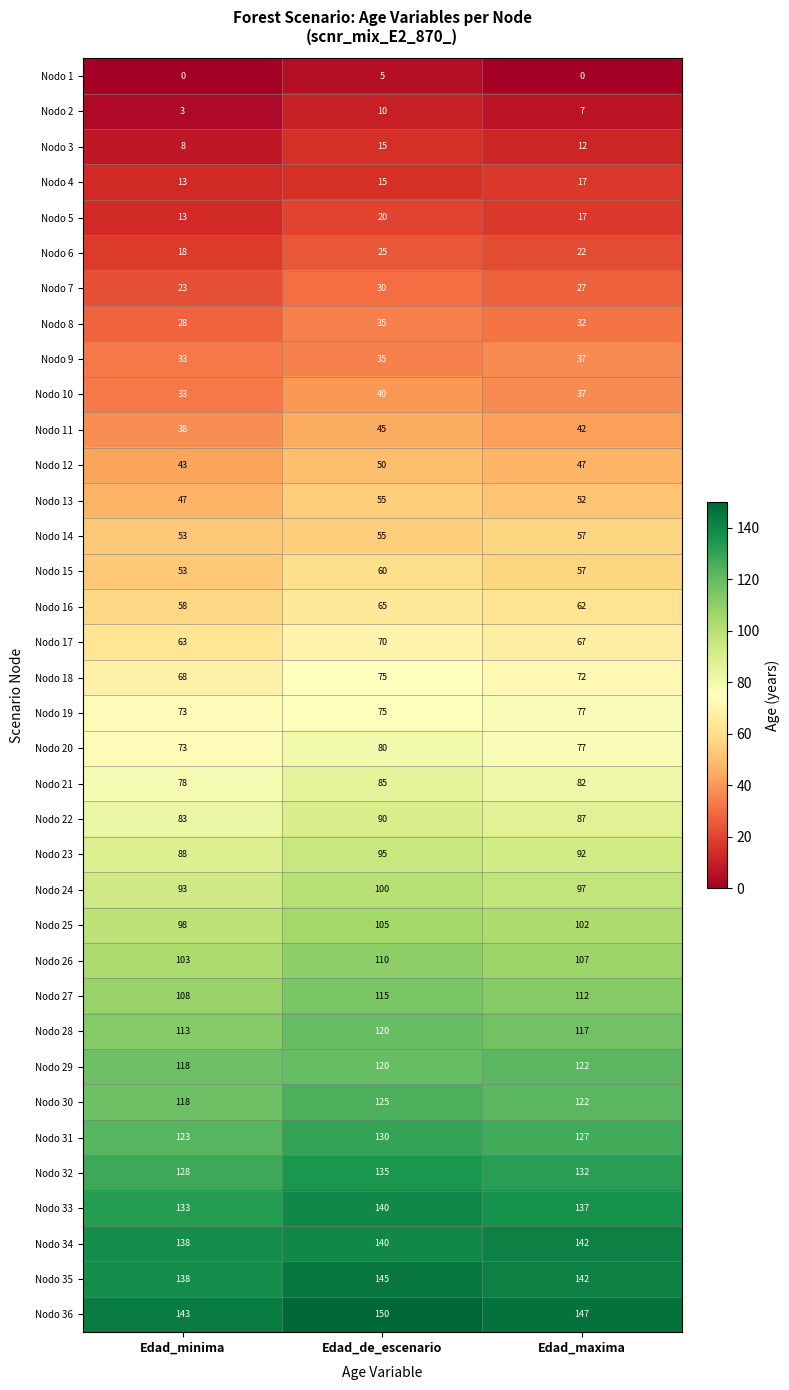

Which series has the largest total across all categories?

Nodo 36